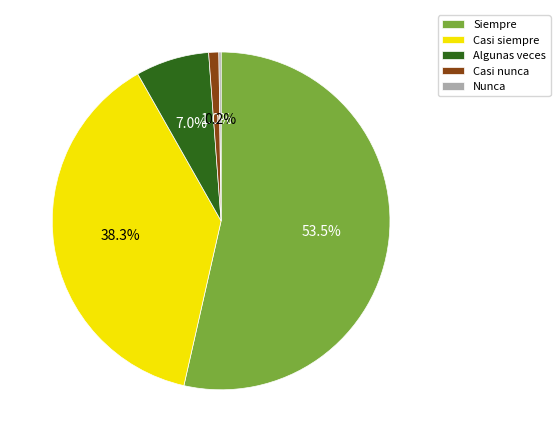

Which slice represents more than half of the pie?

Siempre